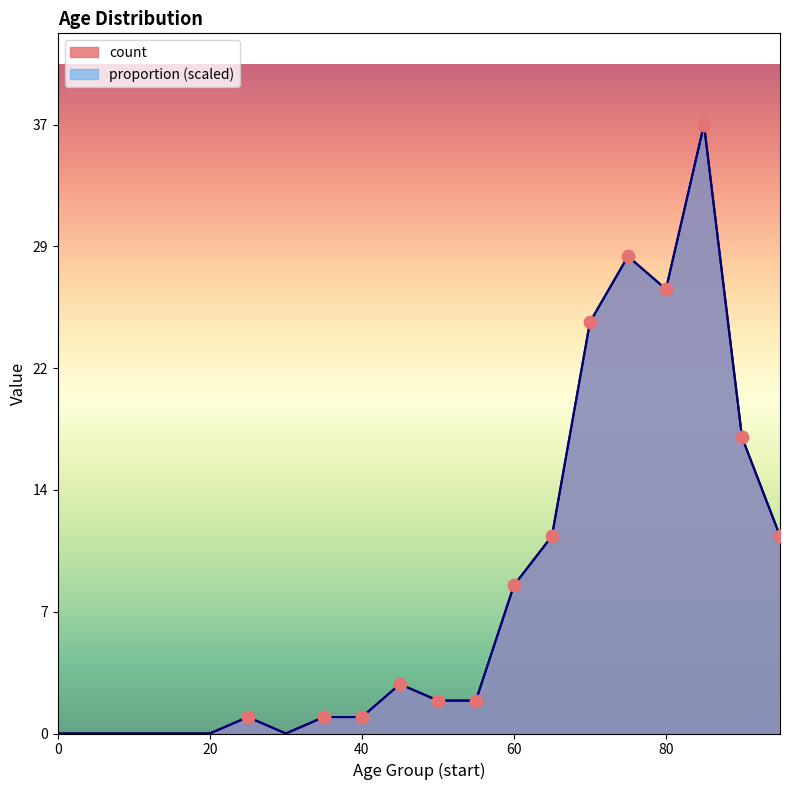

What are all the series names shown in the legend?

count, proportion